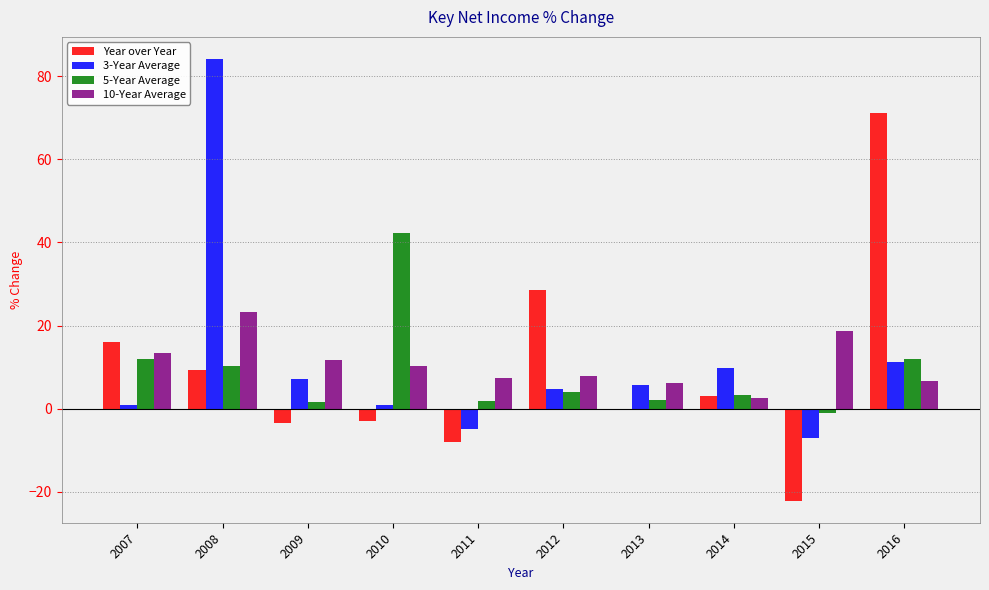

At which category is the sum across all series the highest?

2008